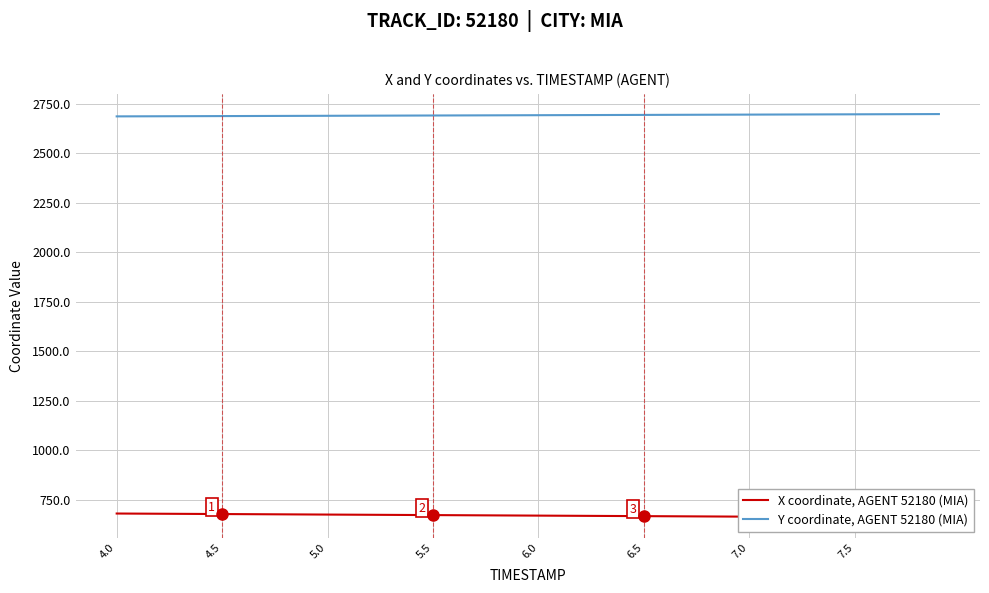

The value of Y coordinate, AGENT 52180 (MIA) at 4.0 is 2686.1. True or false?

True